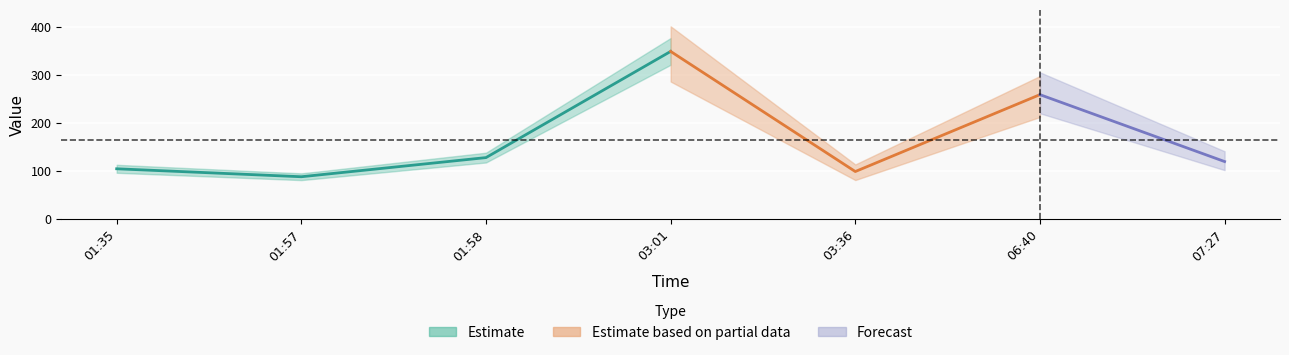

Which label corresponds to the smallest value in the chart?

2018-10-10 01:57:30